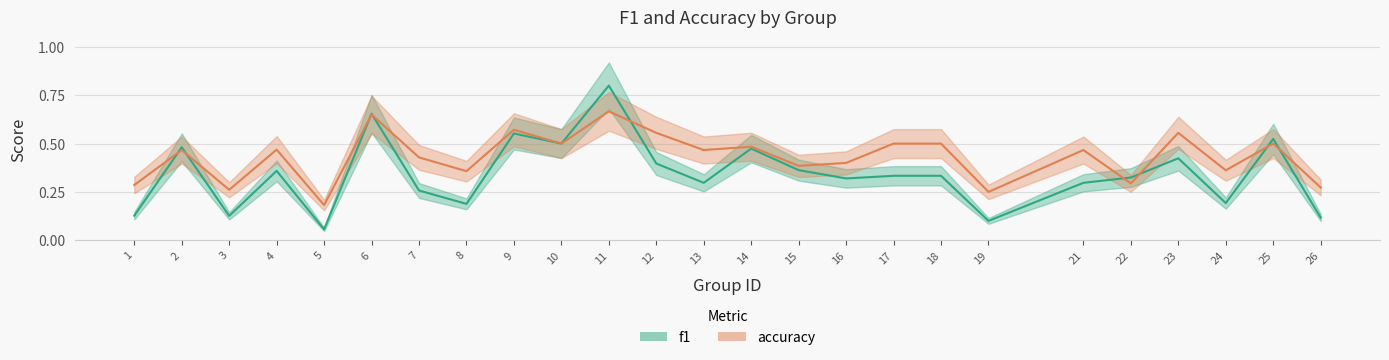

Does the chart display data point markers on the line(s)?

No